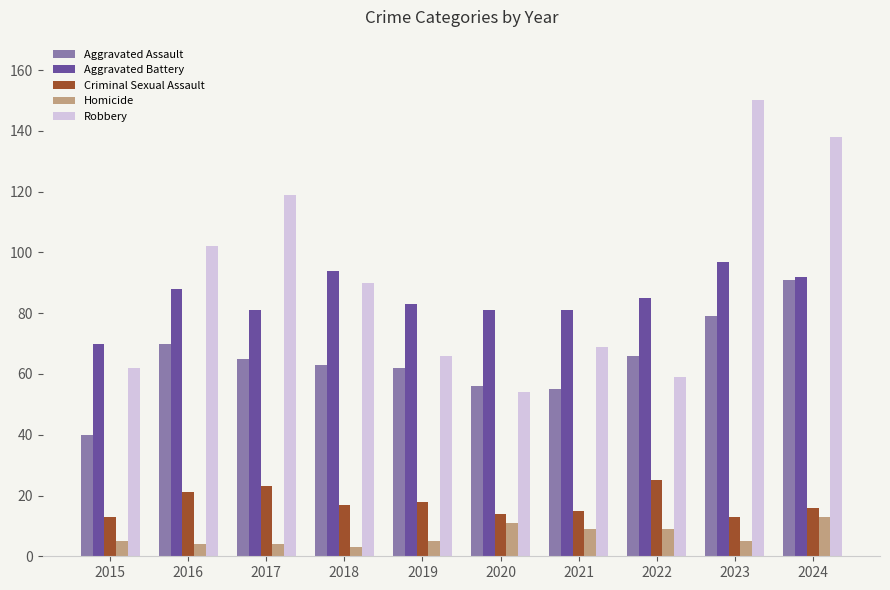

What is the sum of all Aggravated Battery values?

852